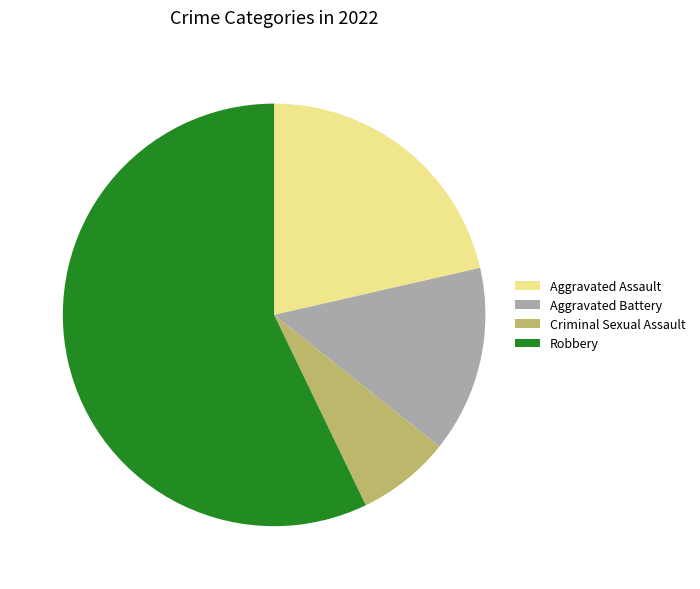

Rank the categories by value from lowest to highest.

Criminal Sexual Assault, Aggravated Battery, Aggravated Assault, Robbery